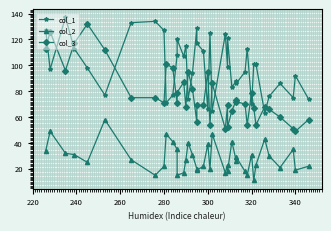

Is it true that col_1 equals 159 at 13?

False